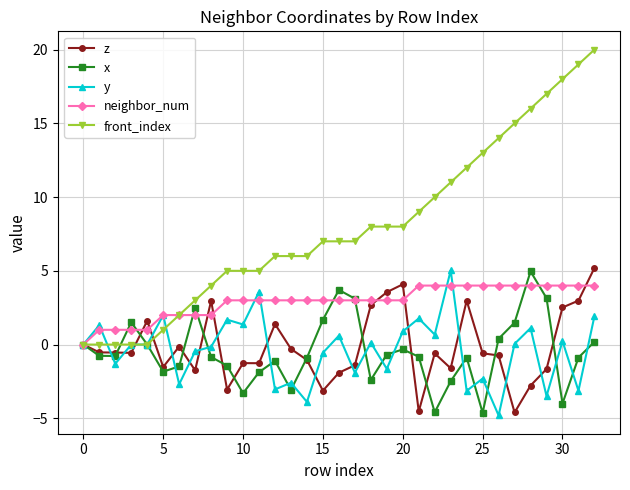

What is the value of the neighbor_num point at the 21st from the left?

3.0